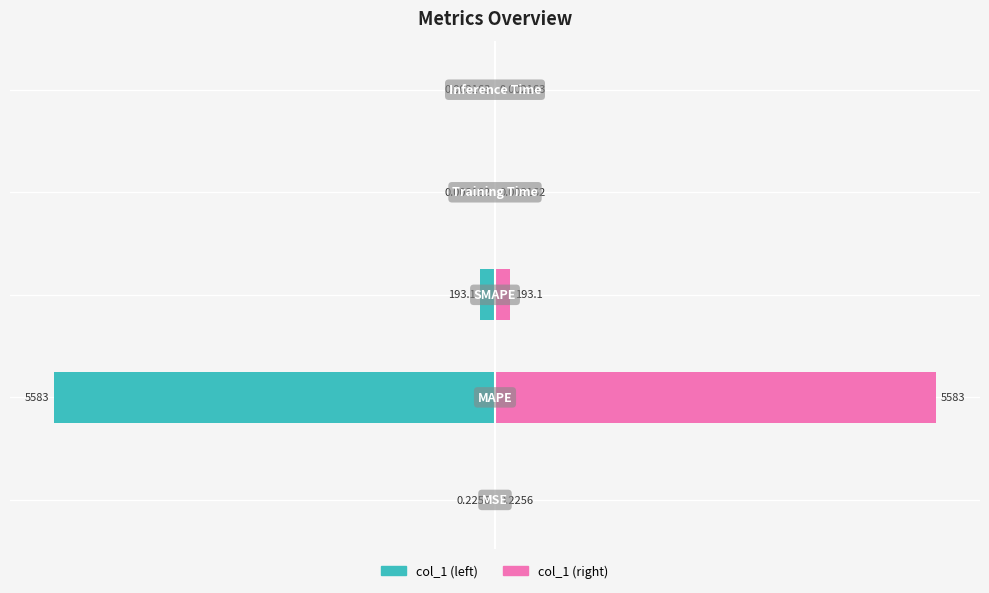

What is the approximate value of col_1 (left) at 1?

-5583.1